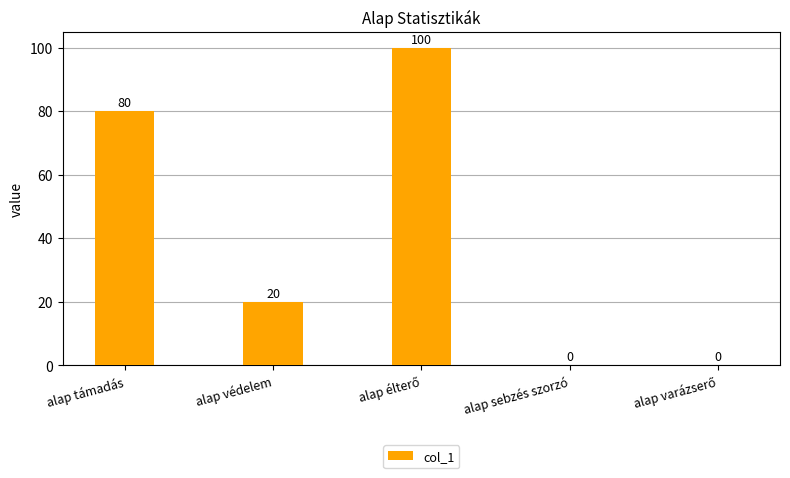

Count the values in the range 0 to 80.

4